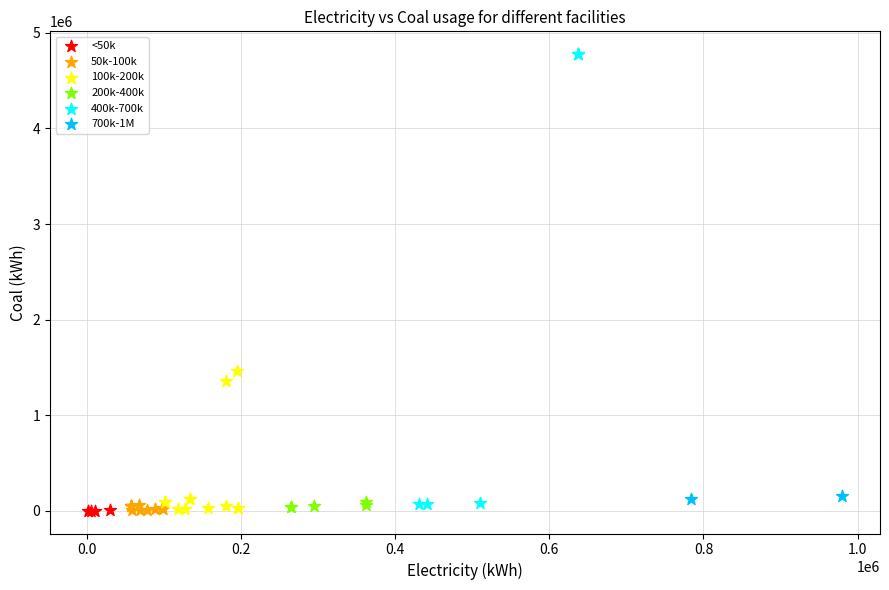

What are all the series names shown in the legend?

<50k, 50k-100k, 100k-200k, 200k-400k, 400k-700k, 700k-1M